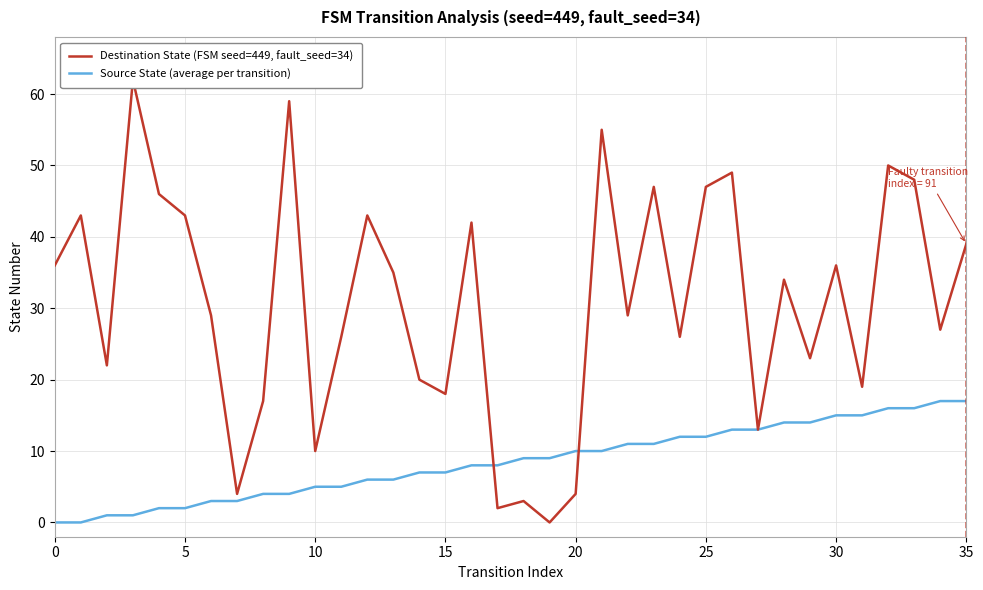

Where do Source State (average per transition) and Destination State (FSM seed=449, fault_seed=34) first cross each other?

16 and 17